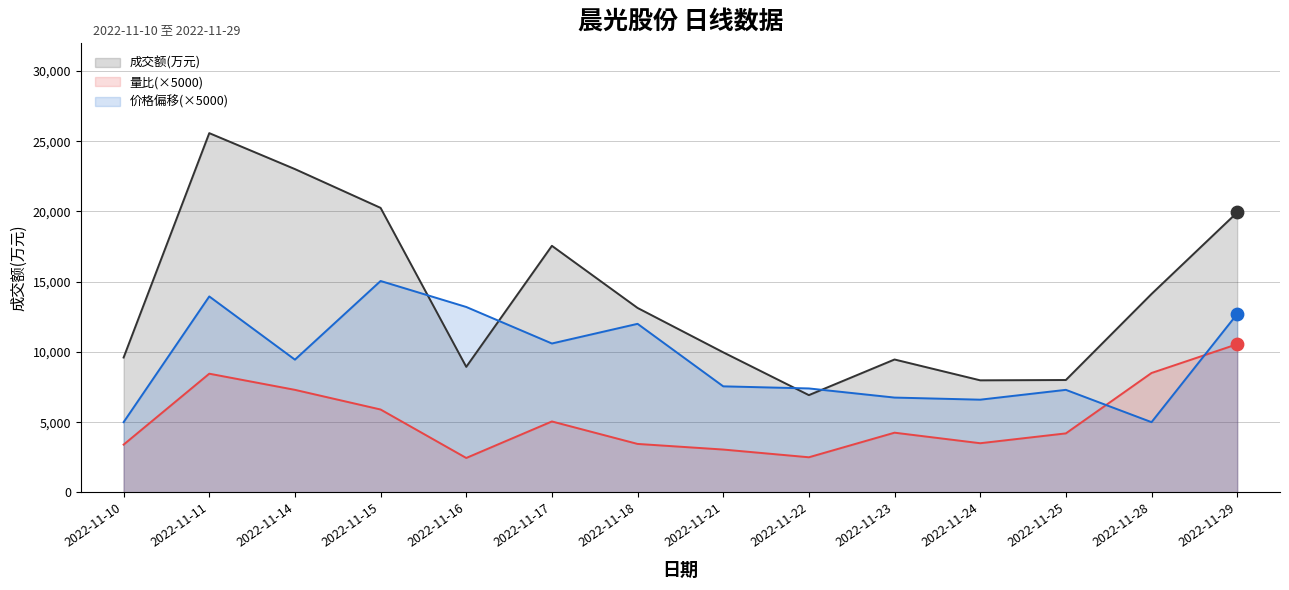

Which series has the largest Y range (max minus min)?

成交额(万元)